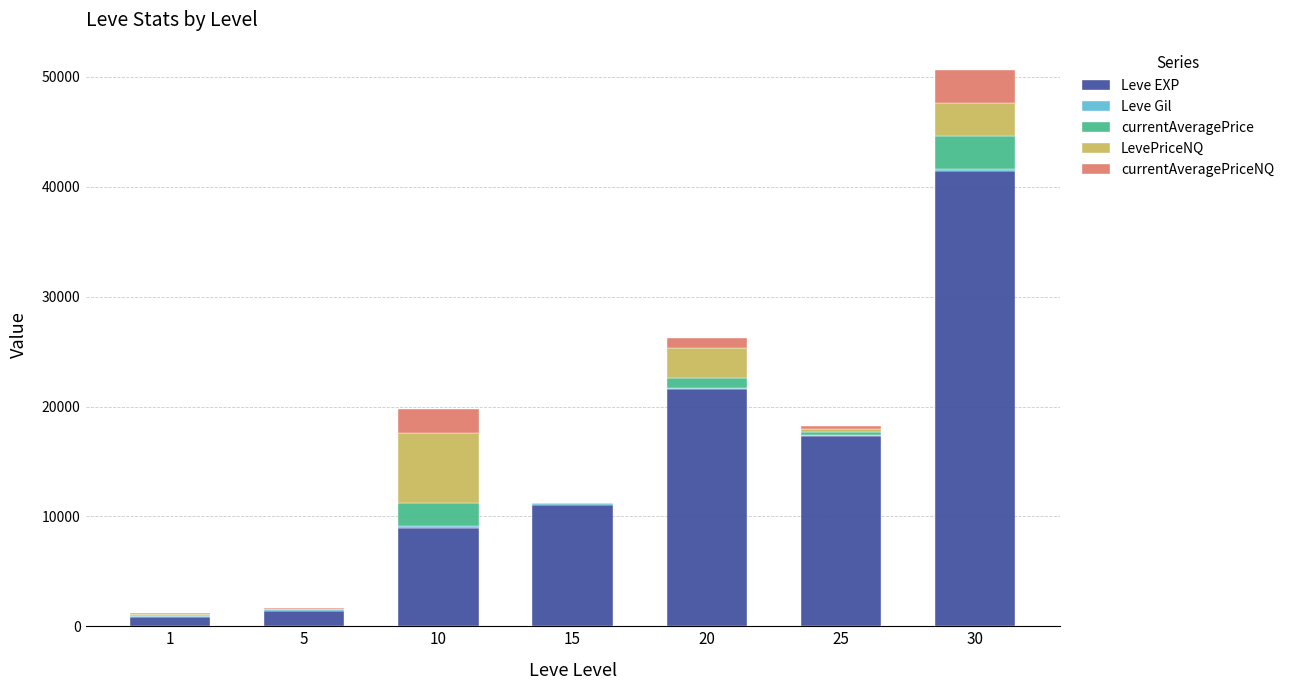

At which category is the sum across all series the highest?

30